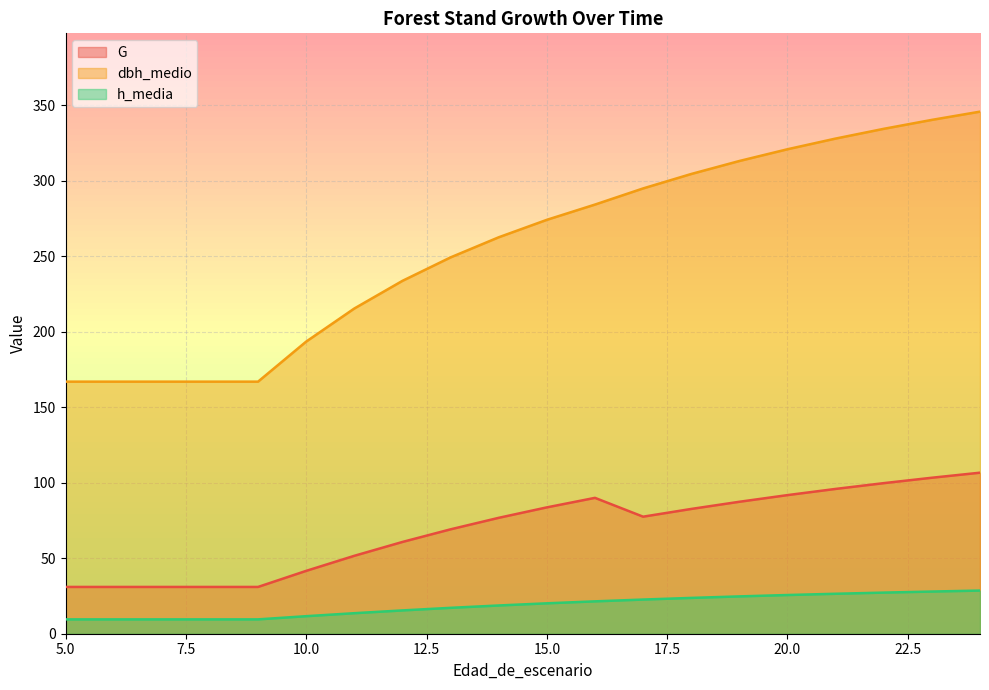

Reading left to right, extract all data points from this chart.

G: 31.0	31.0	31.0	31.0	31.0	41.6	51.6	60.8	69.1	76.7	83.6	89.9	77.5	82.6	87.3	91.8	95.9	99.7	103.3	106.6
dbh_medio: 166.9	166.9	166.9	166.9	166.9	193.4	215.3	233.6	249.1	262.4	274.0	284.1	294.8	304.3	312.9	320.7	327.8	334.2	340.2	345.6
h_media: 9.5	9.5	9.5	9.5	9.5	11.6	13.6	15.4	17.1	18.7	20.1	21.4	22.6	23.7	24.7	25.6	26.4	27.2	27.9	28.6